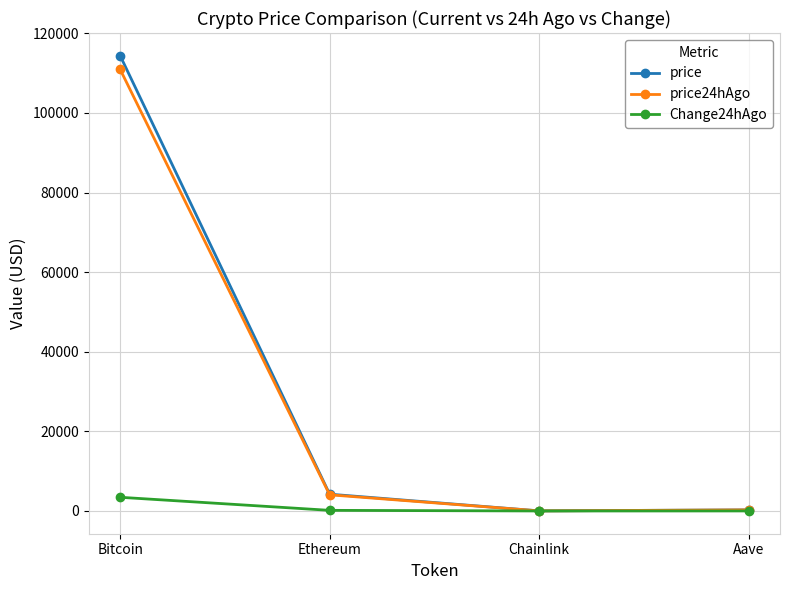

What is the label of the 2nd point from the left?

Ethereum